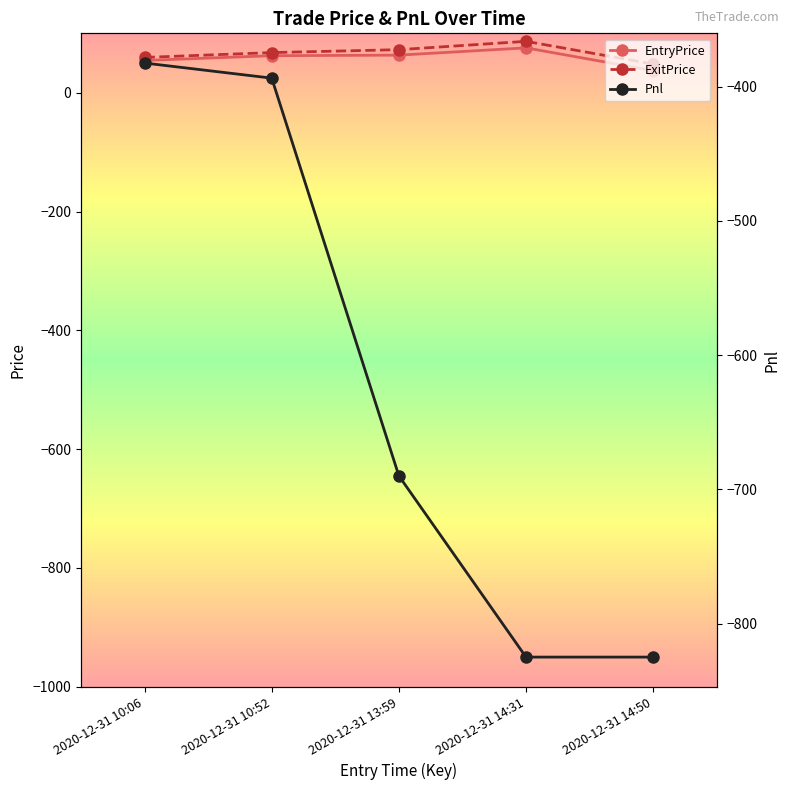

How many categories are shown in the chart?

5